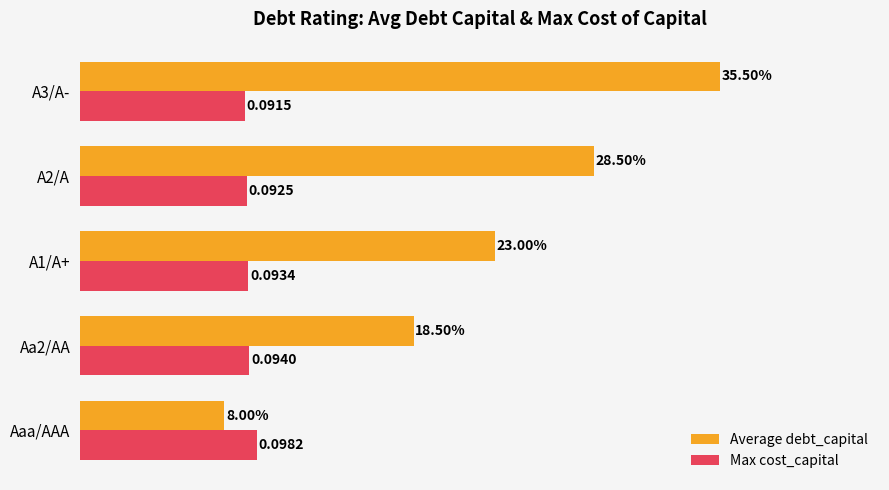

Which series has the largest range (max minus min)?

Average debt_capital